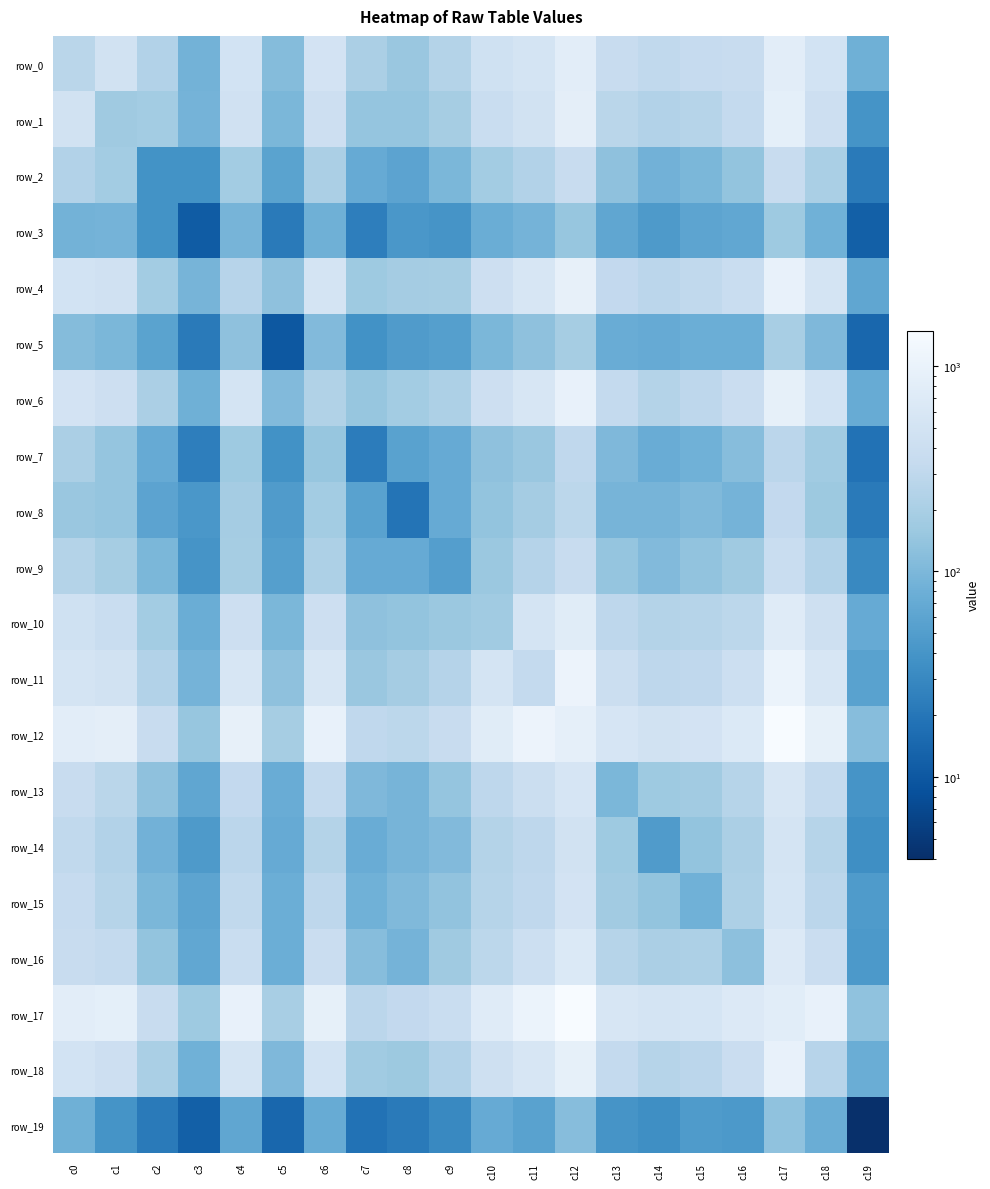

How many distinct data groups are displayed?

20